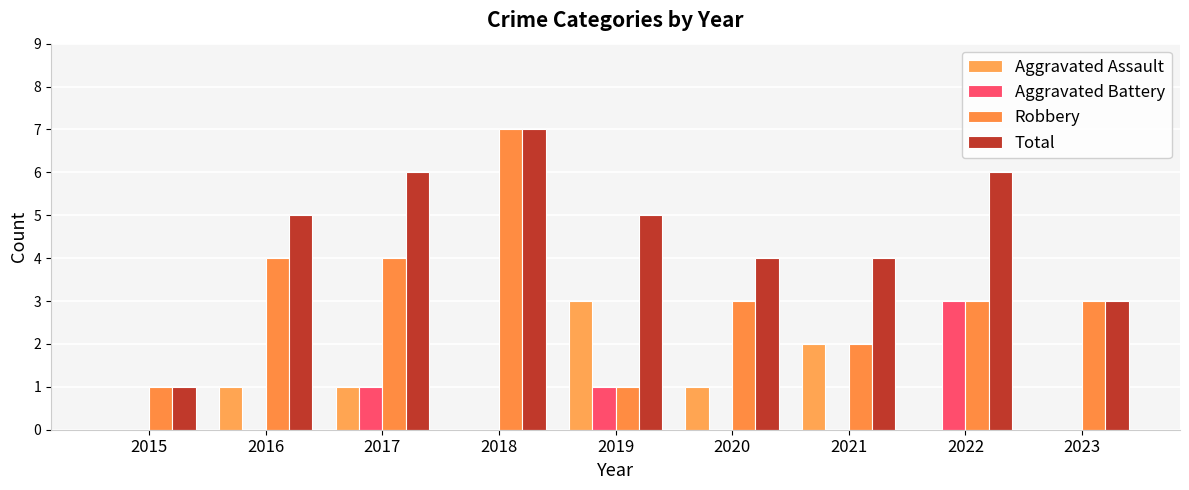

List the labels in order of Aggravated Battery value, smallest first.

2015, 2016, 2018, 2020, 2021, 2023, 2017, 2019, 2022